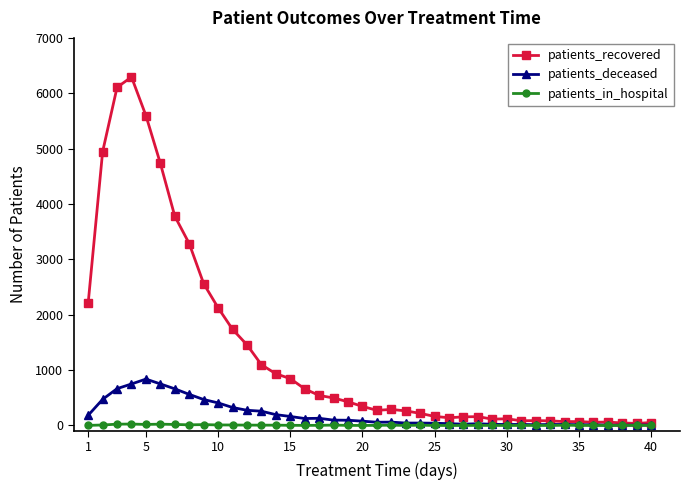

Which series has the largest total across all categories?

patients_recovered